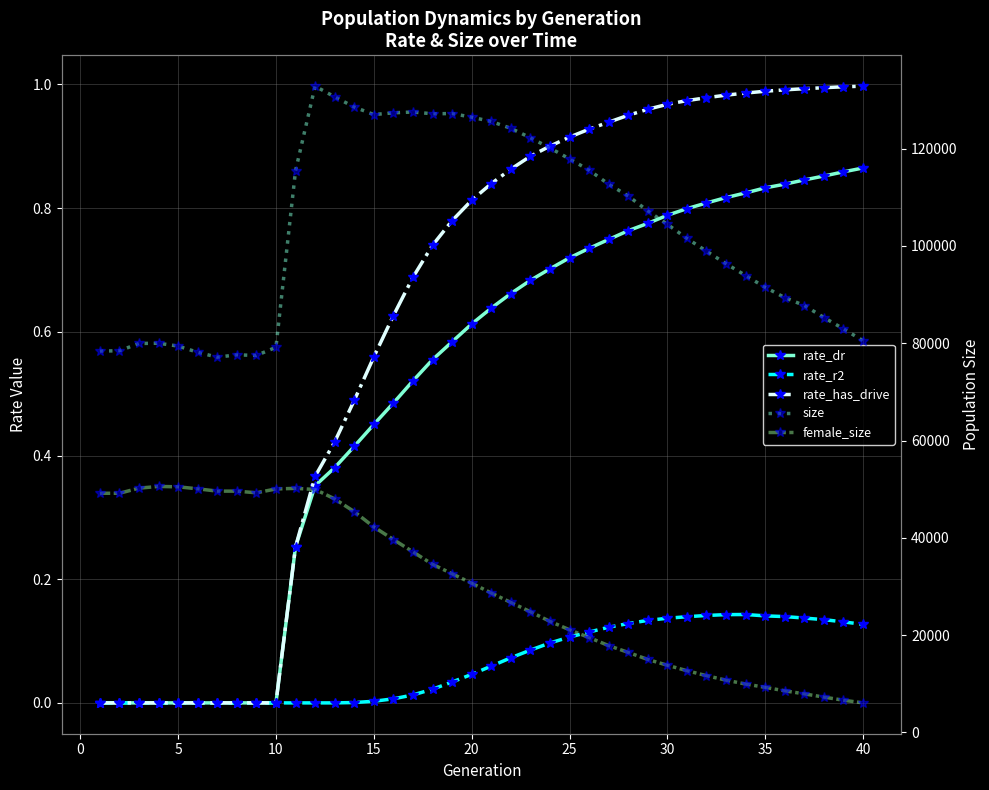

How many series are shown in this chart?

5